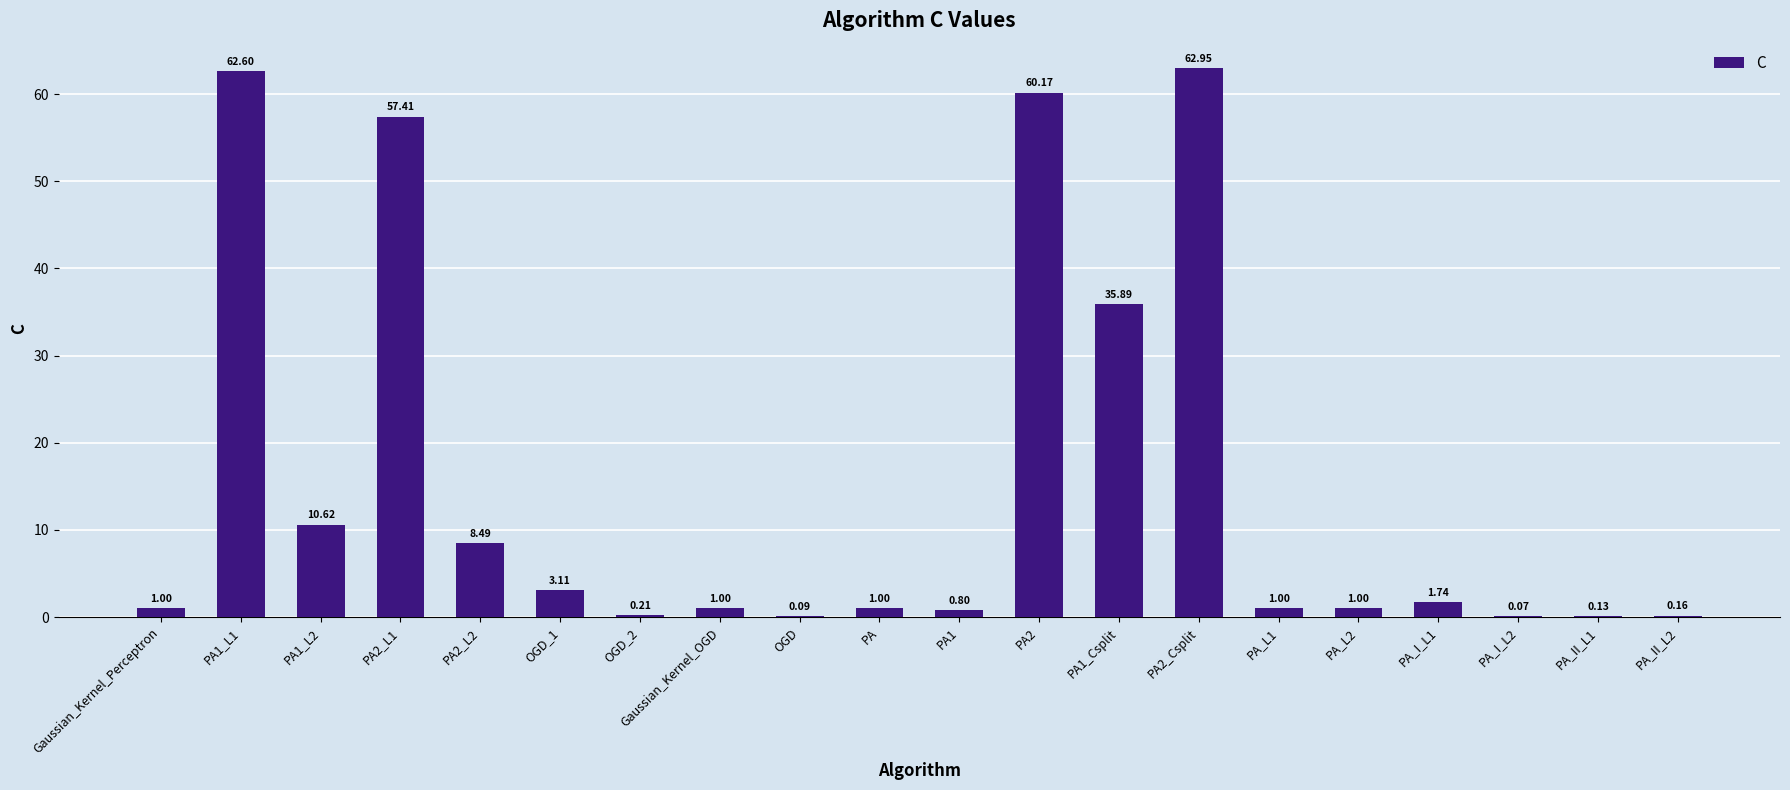

How many data points does each series have?

20